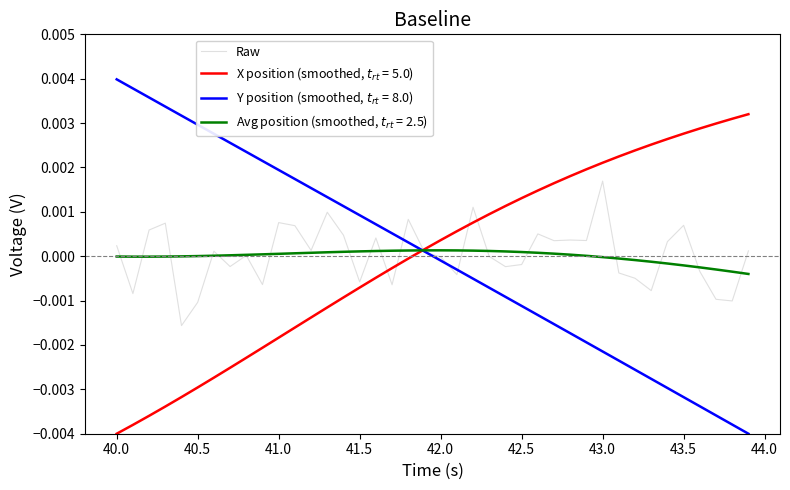

At which label does Raw reach its peak?

43.0